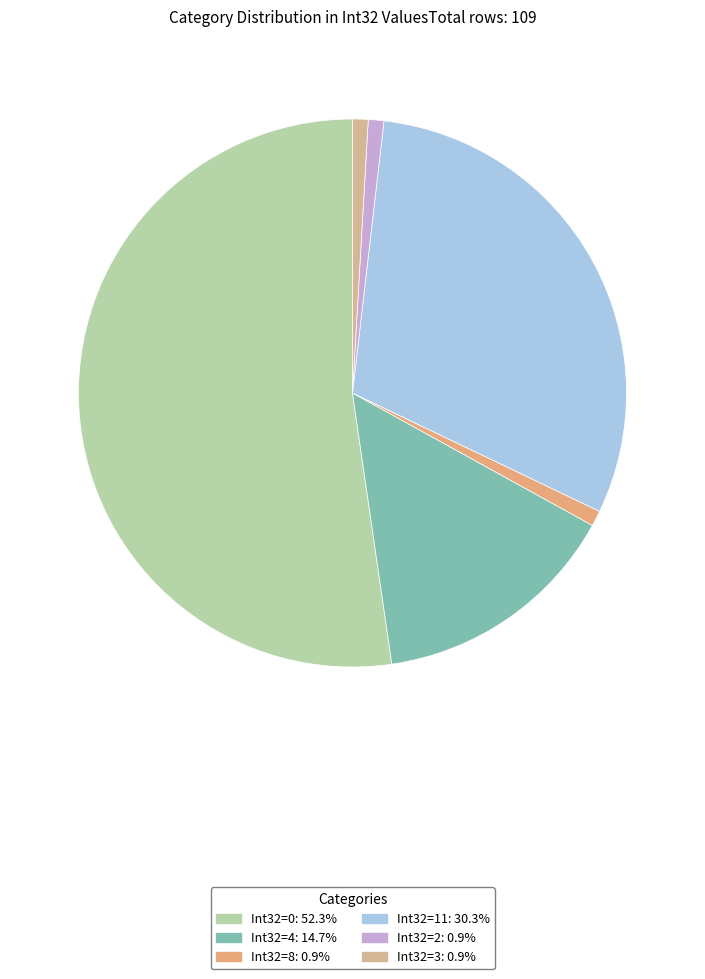

Rank the categories by value from lowest to highest.

Int32=8, Int32=2, Int32=3, Int32=4, Int32=11, Int32=0